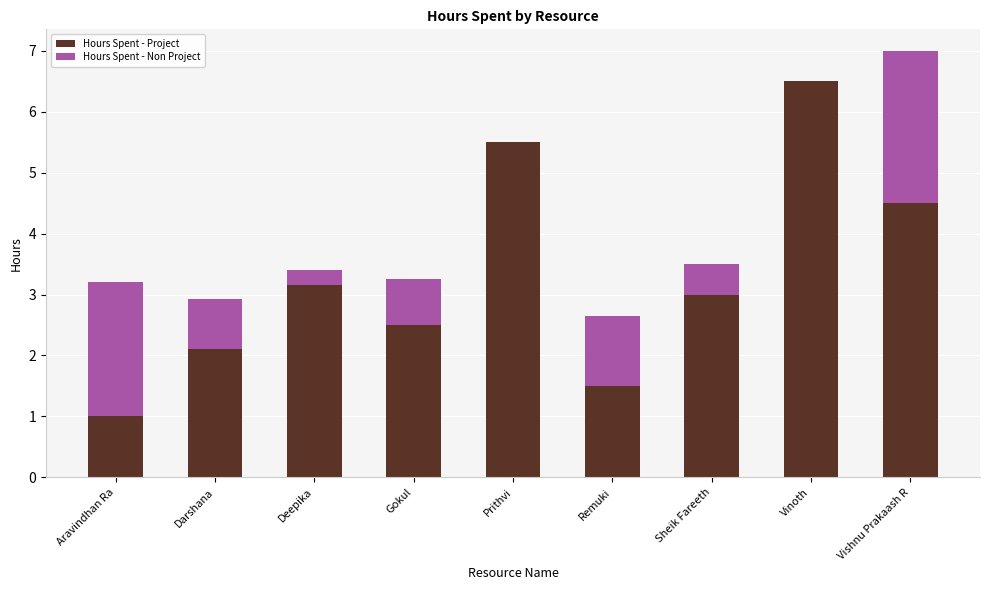

True or false: Hours Spent - Project has a value of 1.5 at Aravindhan Ra.

False